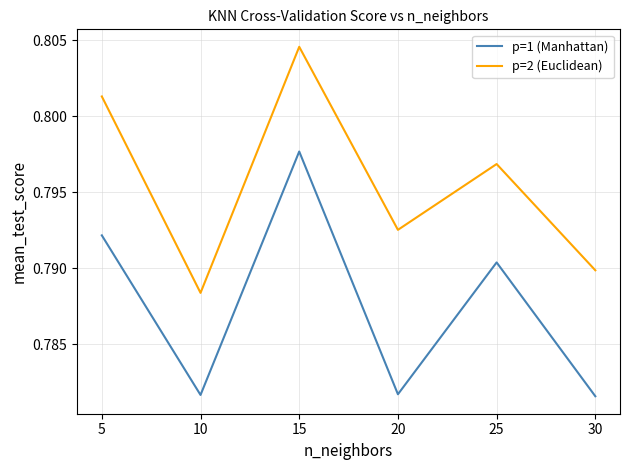

Is the value of p=2 (Euclidean) at 25 greater than the value of p=1 (Manhattan) at 20?

Yes